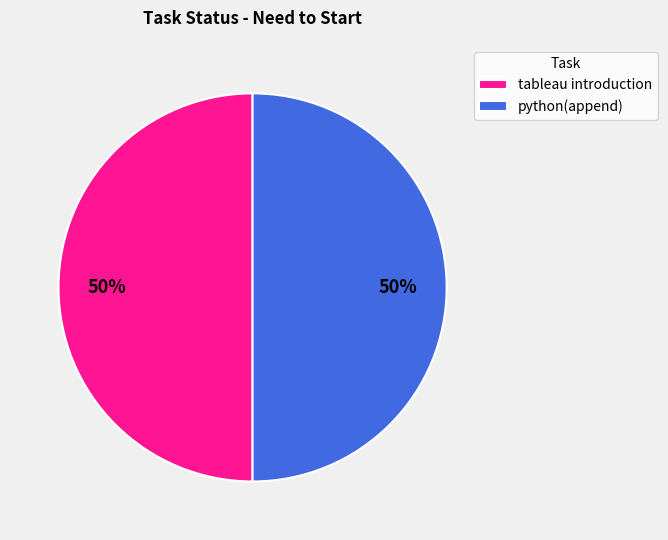

How many slices are in this pie chart?

2